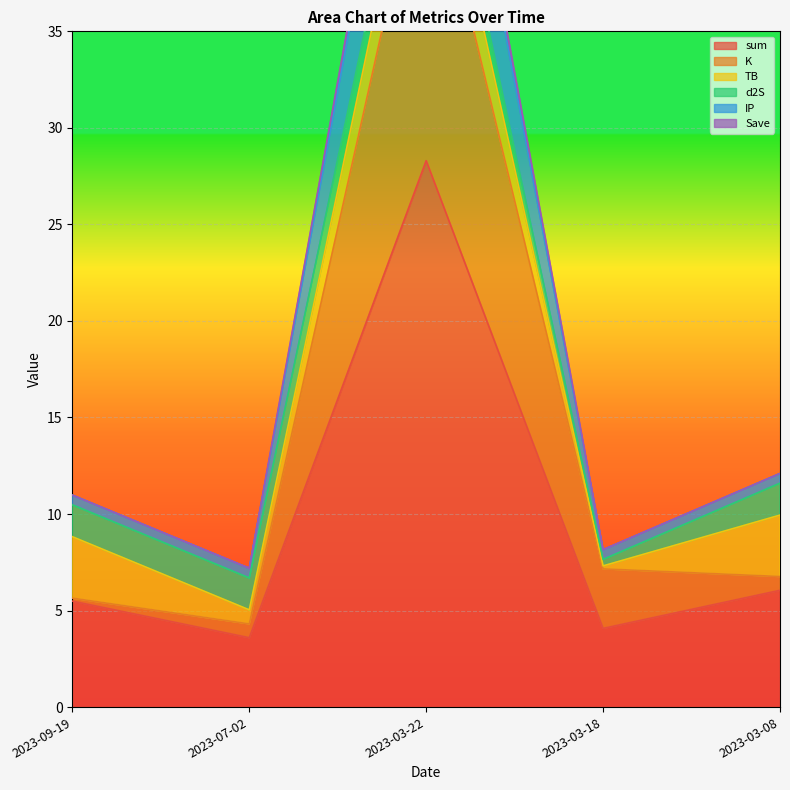

Which category has the highest value across all series?

2023-03-22